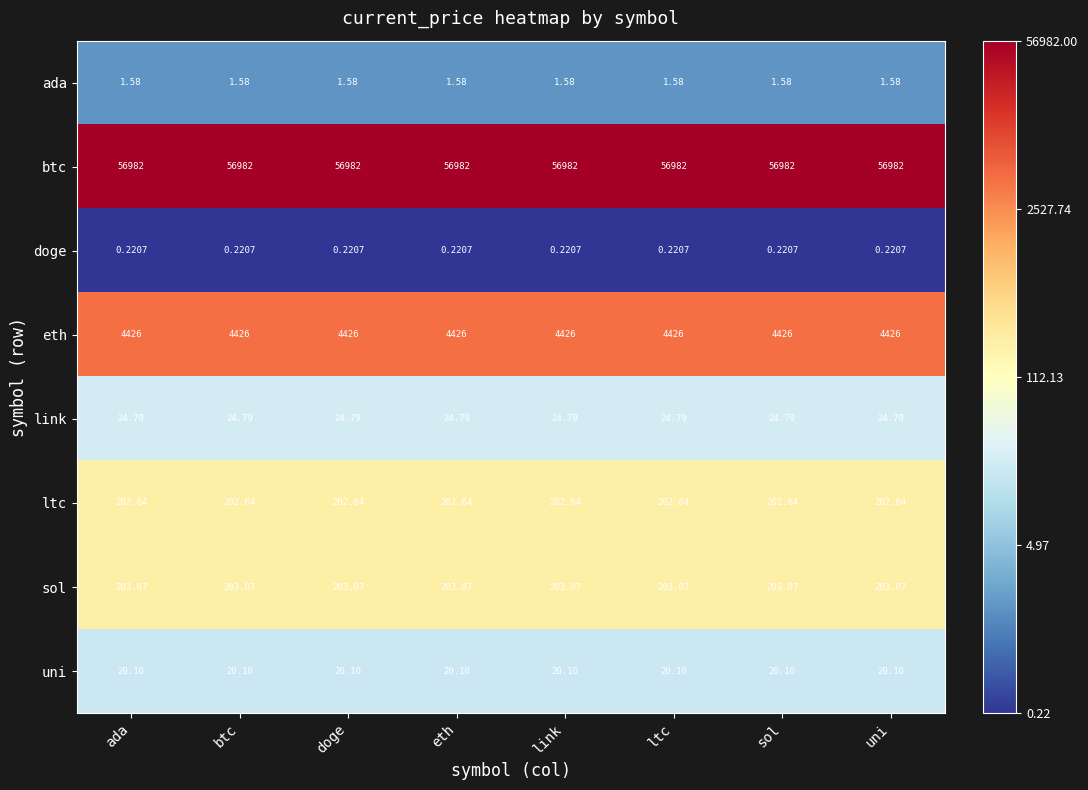

Rank the series at doge from highest to lowest value.

btc, eth, sol, ltc, link, uni, ada, doge